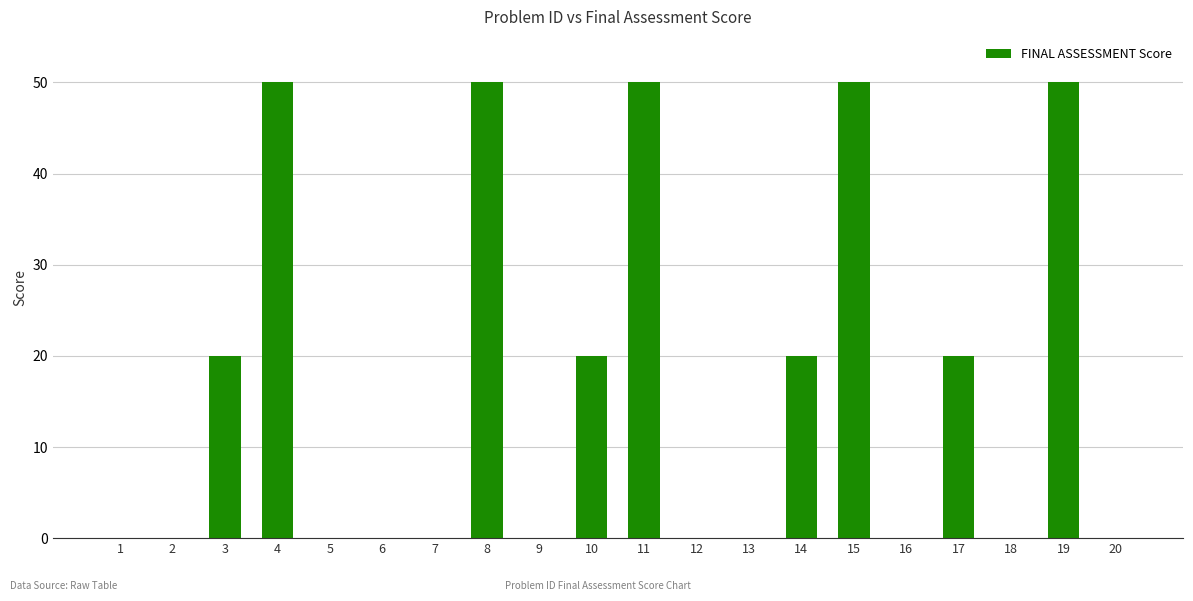

Are the bars horizontal?

No